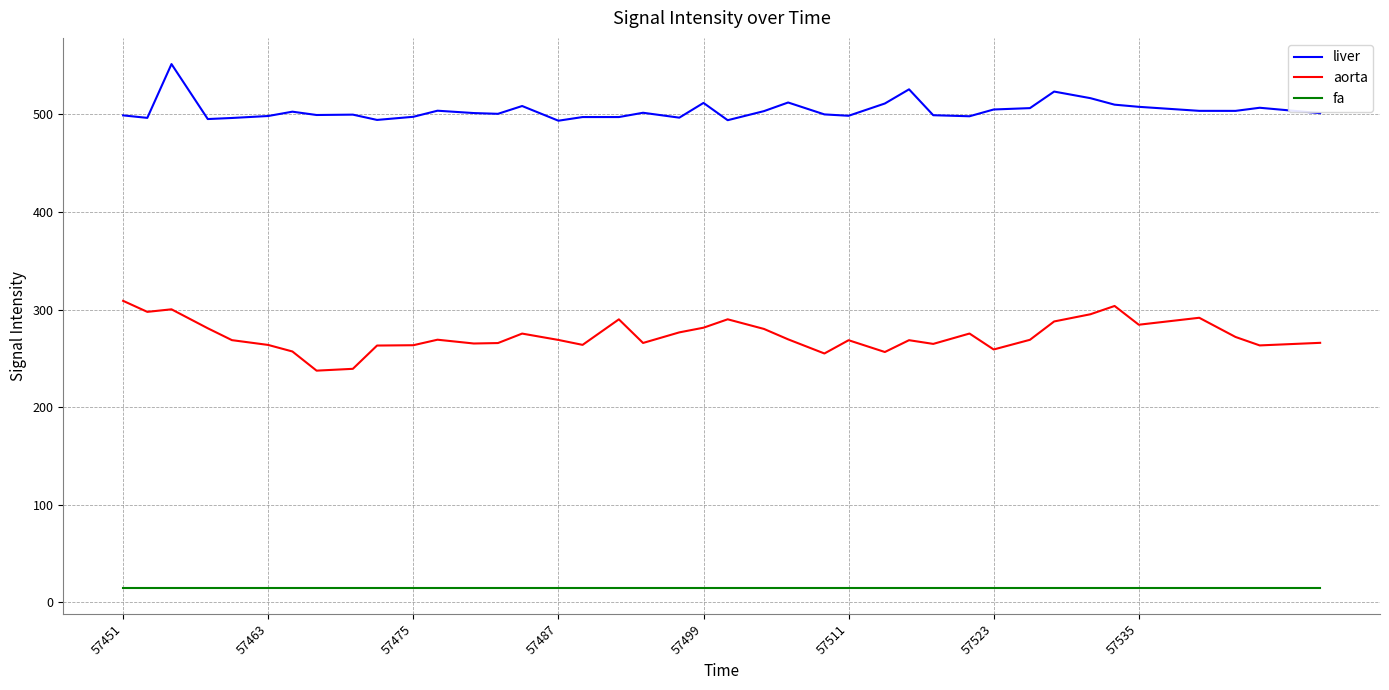

Rank the series by their maximum value, from highest to lowest.

liver, aorta, fa